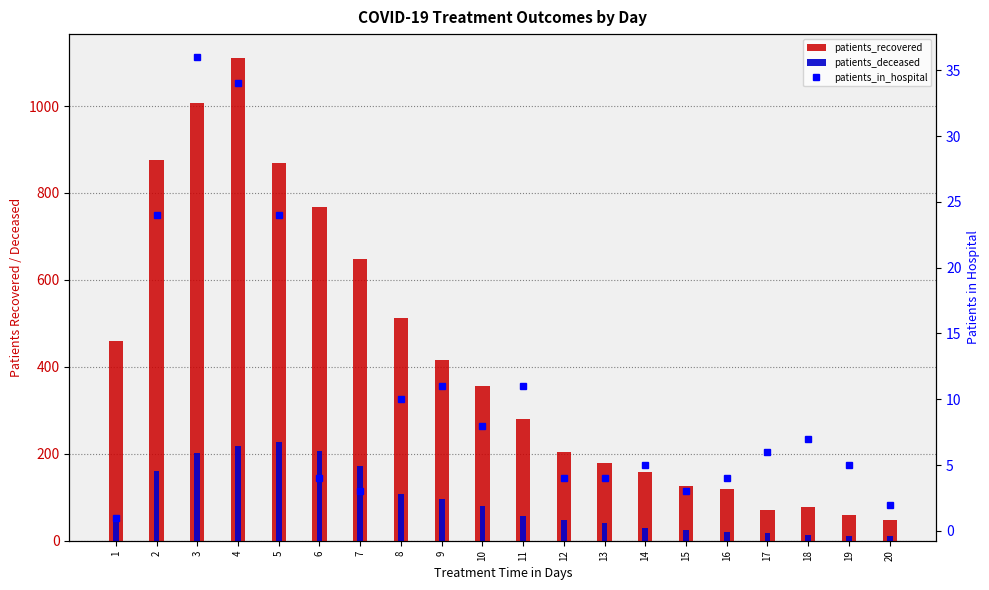

Reading left to right, what are all the values shown in this chart?

patients_recovered: 1=460	2=876	3=1007	4=1110	5=870	6=768	7=647	8=513	9=415	10=356	11=280	12=203	13=179	14=159	15=127	16=119	17=70	18=77	19=60	20=47
patients_deceased: 1=58	2=160	3=201	4=217	5=227	6=207	7=173	8=108	9=96	10=79	11=57	12=47	13=40	14=29	15=24	16=19	17=17	18=13	19=12	20=12
patients_in_hospital: 1=1	2=24	3=36	4=34	5=24	6=4	7=3	8=10	9=11	10=8	11=11	12=4	13=4	14=5	15=3	16=4	17=6	18=7	19=5	20=2